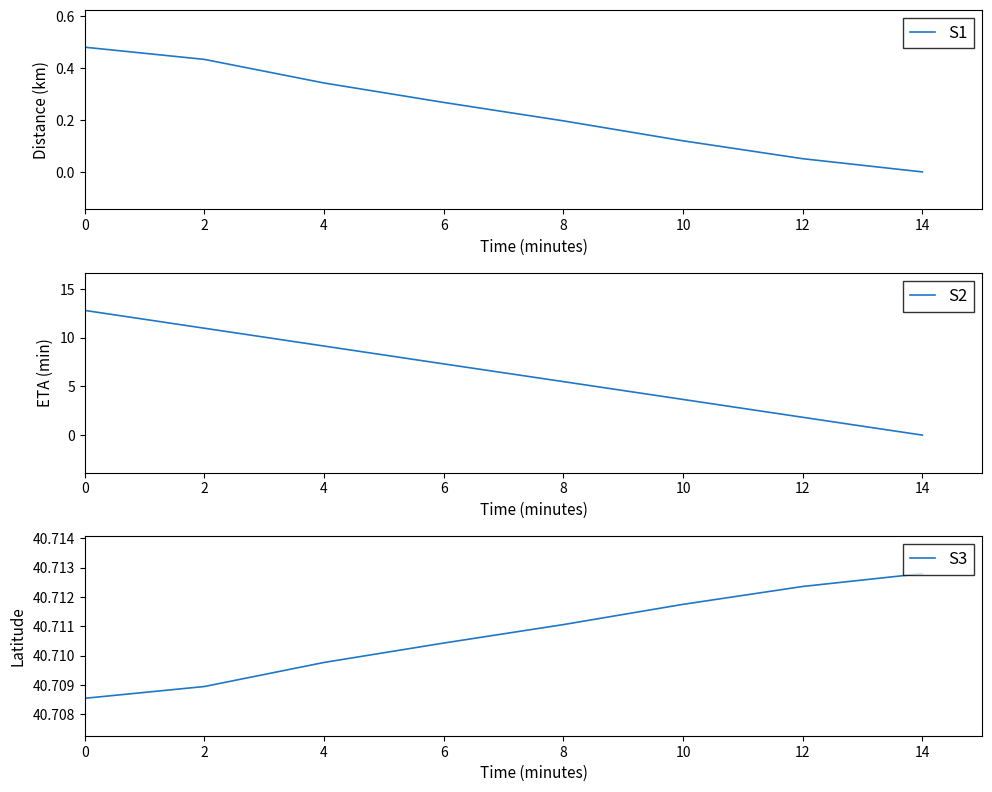

What is the spread (max minus min) of values at 2?

40.3